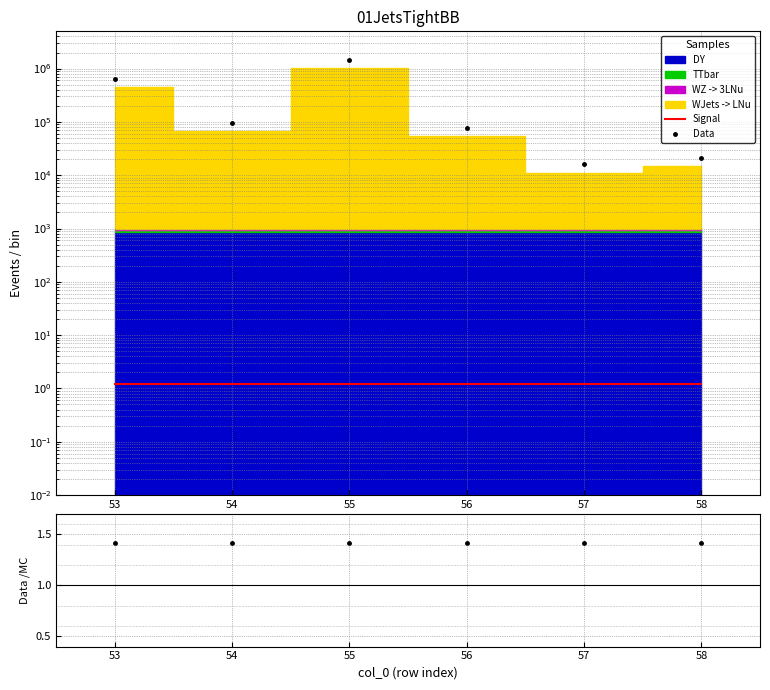

True or false: Signal and Data intersect in this chart.

False